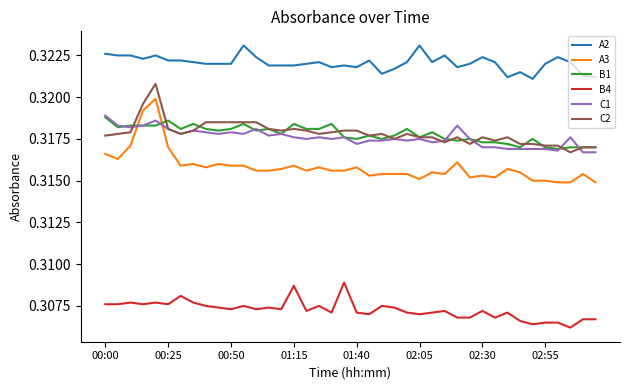

Which series has the largest range (max minus min)?

A3